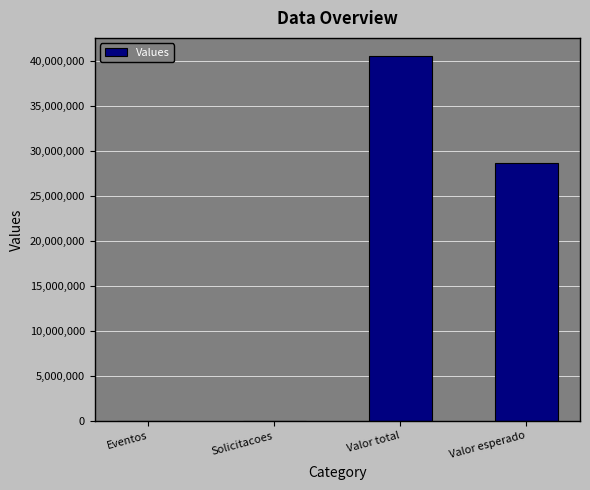

What is the approximate value at Valor total?

40551943.6